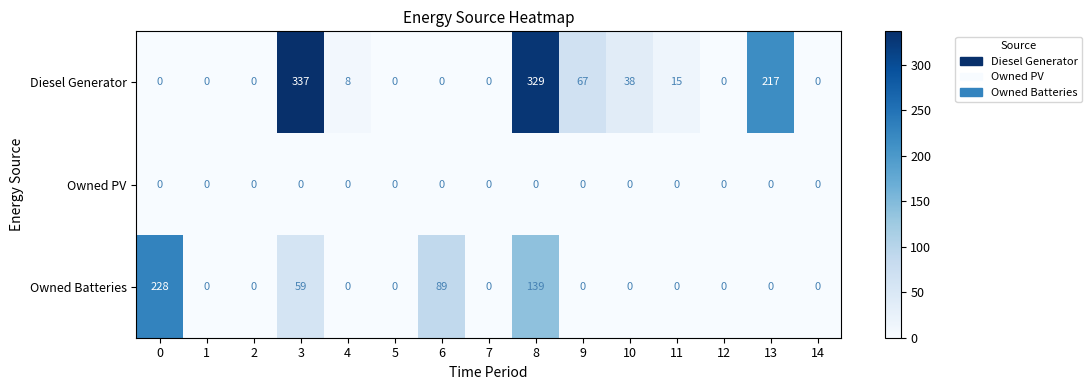

What is the sum of all Diesel Generator values?

1011